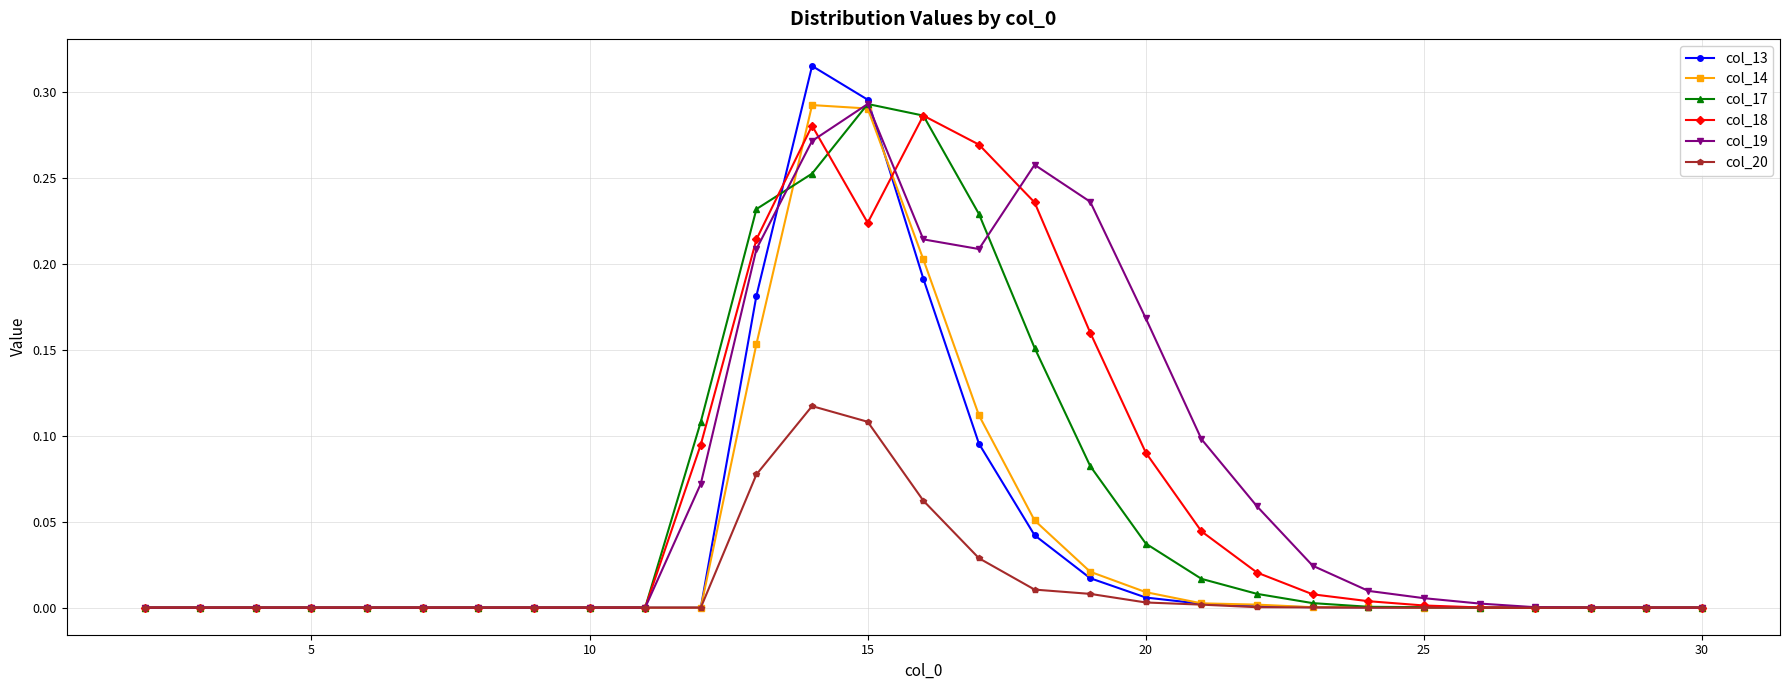

Is this an area chart (filled region under the line)?

No